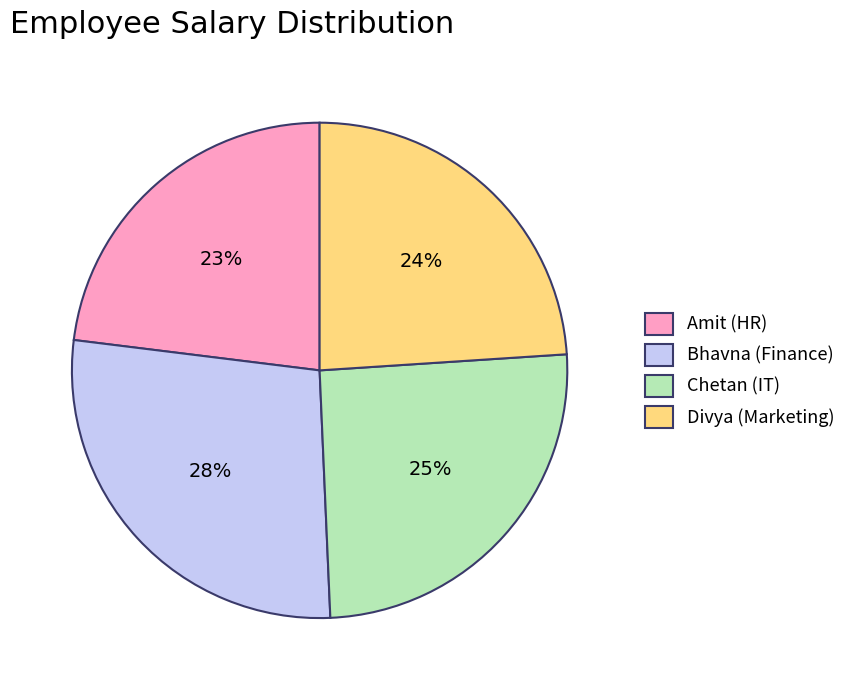

Which has a higher value, Divya (Marketing) or Chetan (IT)?

Chetan (IT)